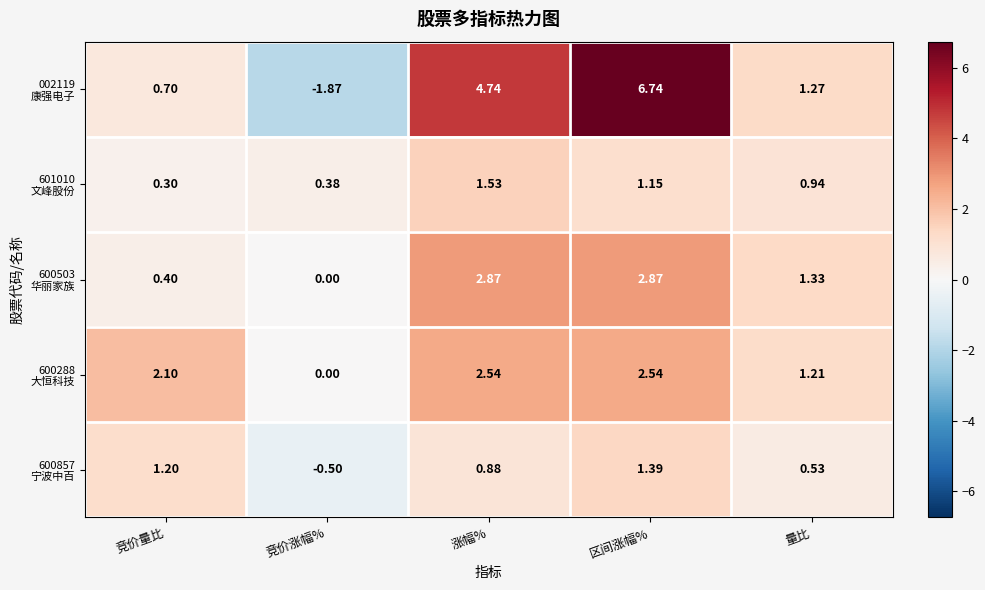

At which category does the chart reach its minimum across all series?

竞价涨幅%